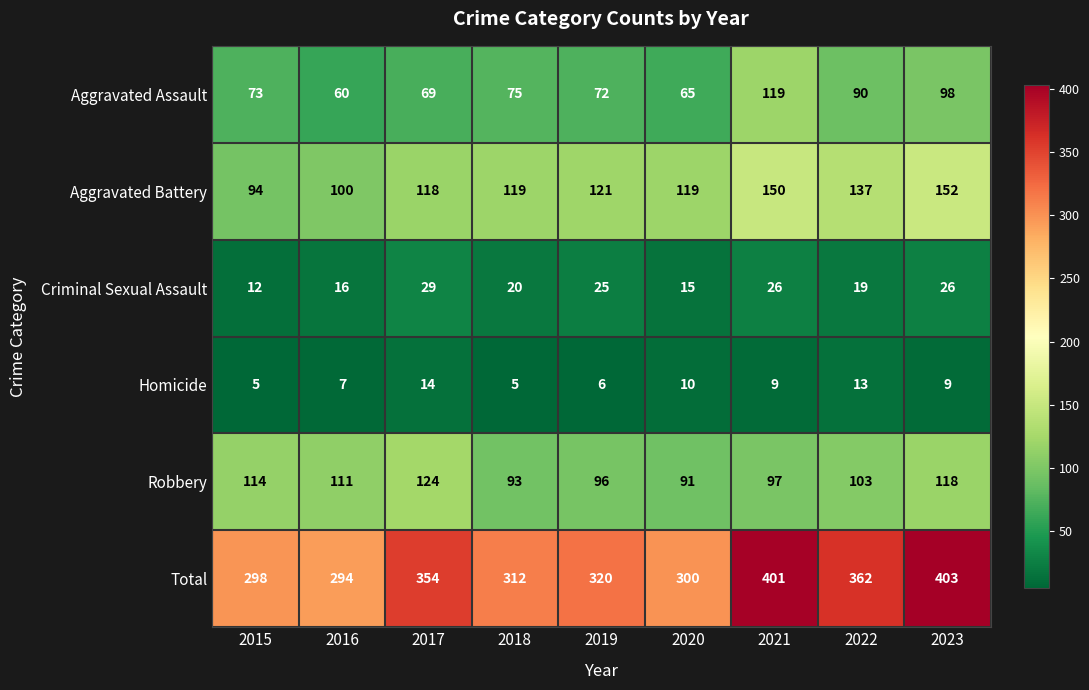

What is the difference between the second highest and minimum values in the Robbery series?

27